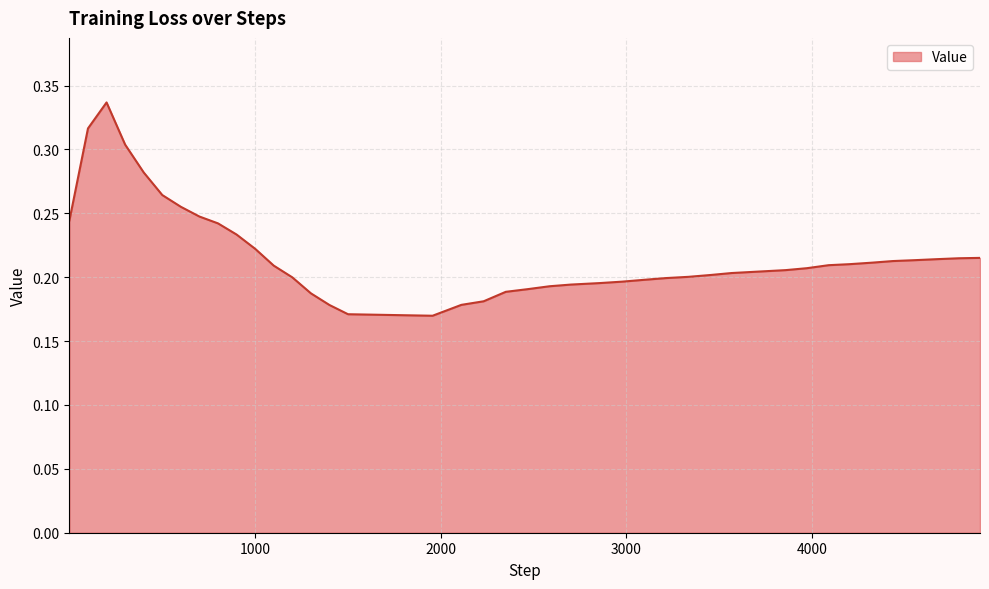

How many interior local valleys (lower than both neighbors) does the data have?

1